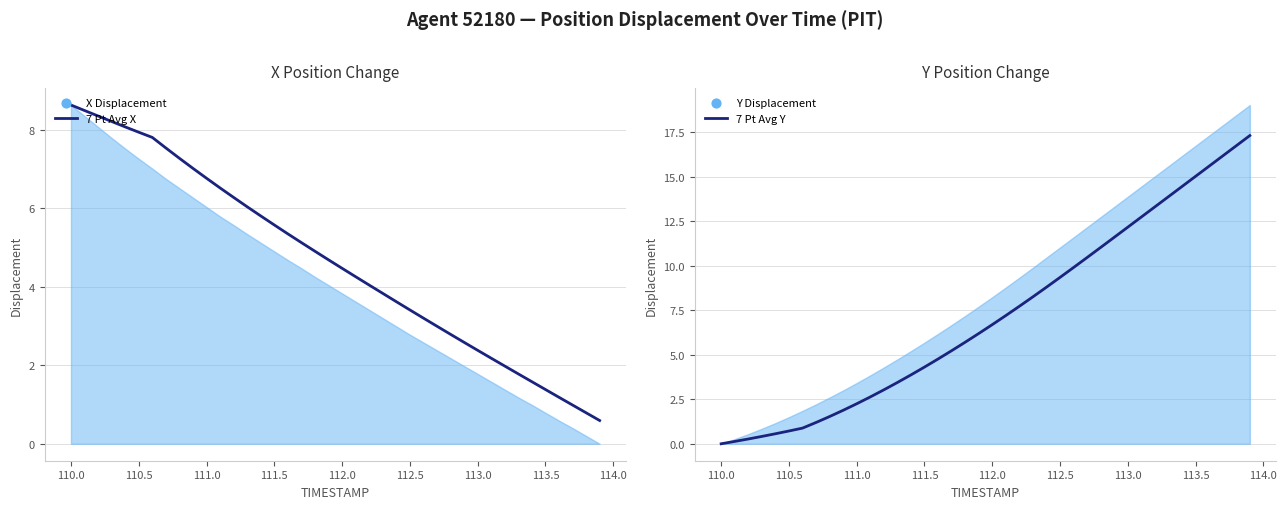

Is the value of 7 Pt Avg Y at 34 greater than the value of 7 Pt Avg X at 35?

Yes